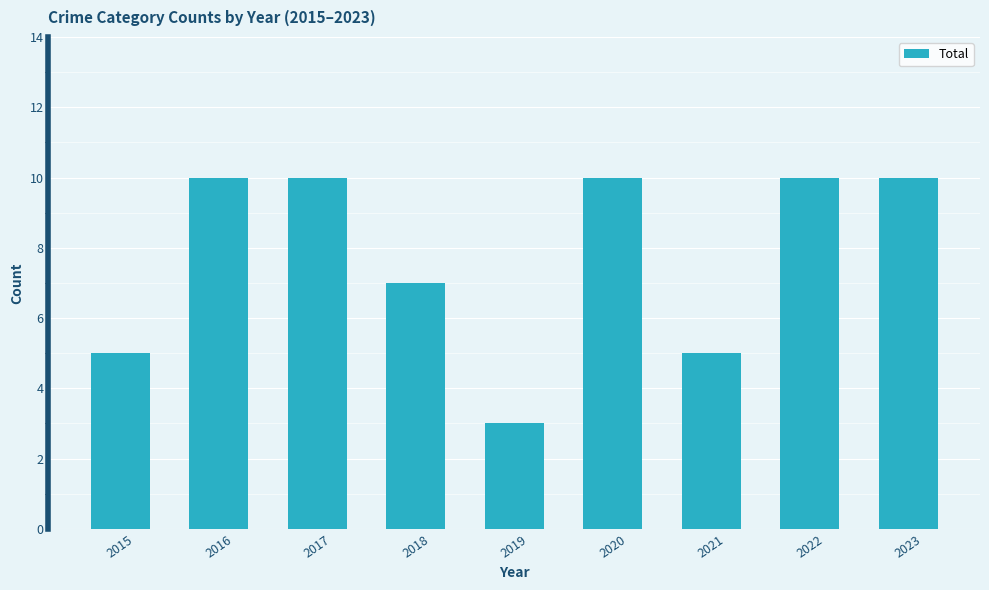

Which label corresponds to the smallest value in the chart?

2019